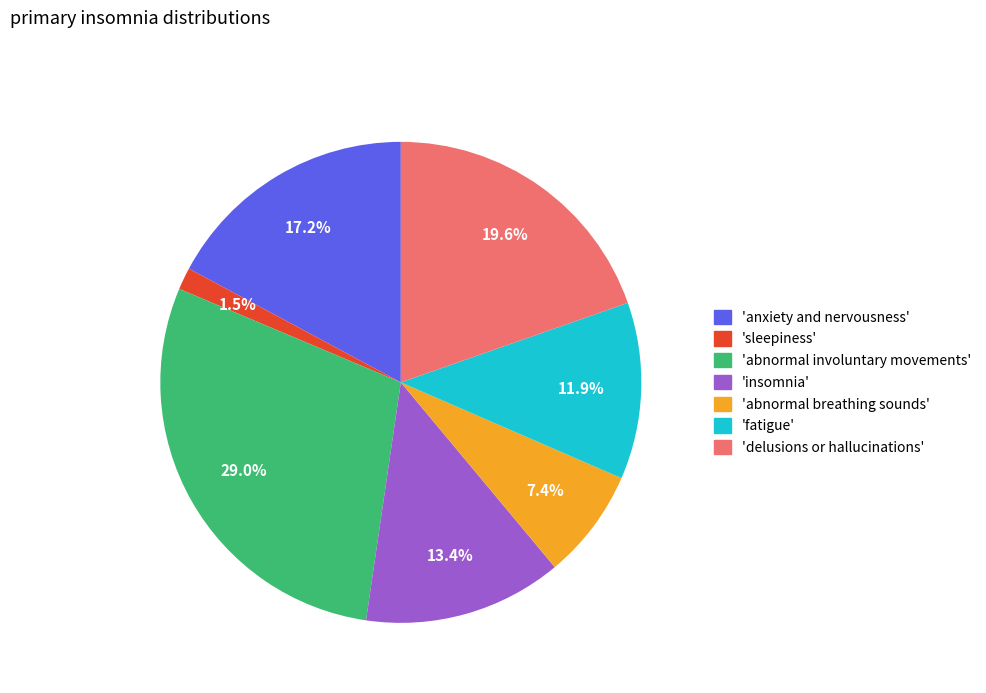

Is there any slice that represents more than half of the pie?

No